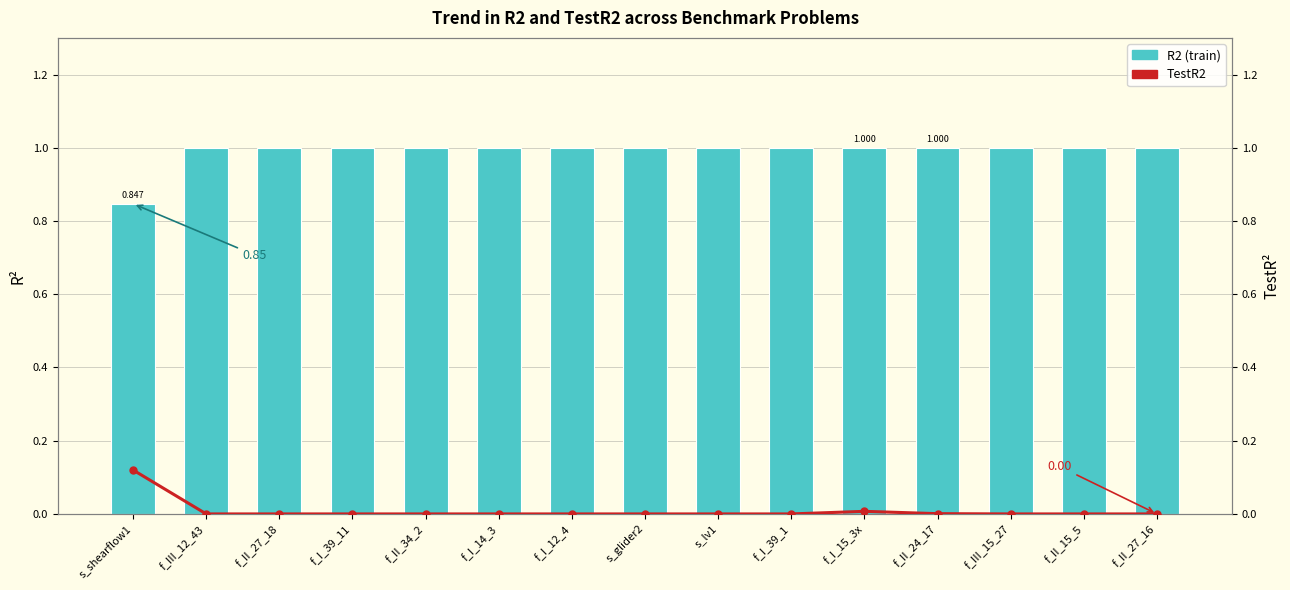

List the labels in order of R2 value, largest first.

f_III_12_43, f_II_27_18, f_I_39_11, f_II_34_2, f_I_14_3, f_I_12_4, s_glider2, s_lv1, f_I_39_1, f_III_15_27, f_II_15_5, f_II_27_16, f_II_24_17, f_I_15_3x, s_shearflow1